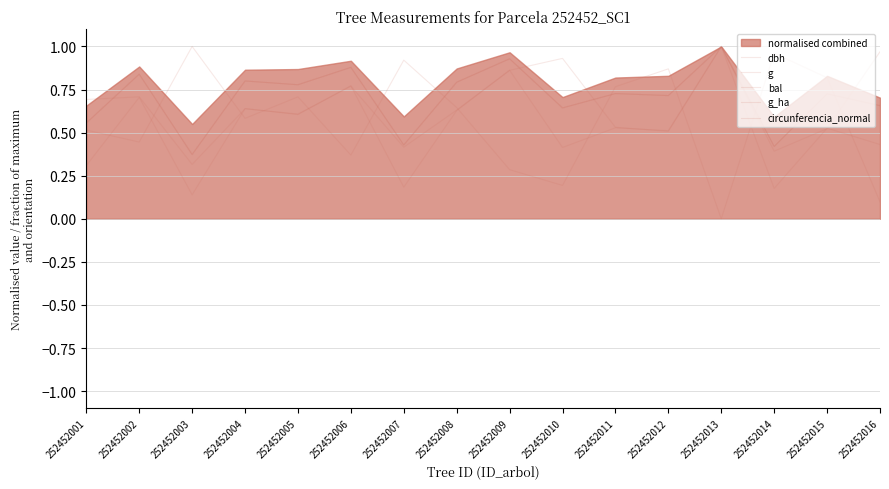

Reading left to right, what are all the values shown in this chart?

dbh: 252452001=0.6	252452002=0.8	252452003=0.4	252452004=0.8	252452005=0.8	252452006=0.9	252452007=0.4	252452008=0.8	252452009=0.9	252452010=0.6	252452011=0.7	252452012=0.7	252452013=1.0	252452014=0.4	252452015=0.7	252452016=0.7
g: 252452001=0.3	252452002=0.7	252452003=0.1	252452004=0.6	252452005=0.6	252452006=0.8	252452007=0.2	252452008=0.6	252452009=0.9	252452010=0.4	252452011=0.5	252452012=0.5	252452013=1.0	252452014=0.2	252452015=0.5	252452016=0.4
bal: 252452001=0.5	252452002=0.4	252452003=1.0	252452004=0.6	252452005=0.7	252452006=0.4	252452007=0.9	252452008=0.6	252452009=0.3	252452010=0.2	252452011=0.8	252452012=0.9	252452013=0.0	252452014=1.0	252452015=0.8	252452016=0.1
g_ha: 252452001=0.7	252452002=0.7	252452003=0.3	252452004=0.6	252452005=0.6	252452006=0.8	252452007=0.4	252452008=0.6	252452009=0.9	252452010=0.9	252452011=0.5	252452012=0.5	252452013=1.0	252452014=0.4	252452015=0.5	252452016=1.0
circunferencia_normal: 252452001=0.6	252452002=0.8	252452003=0.4	252452004=0.8	252452005=0.8	252452006=0.9	252452007=0.4	252452008=0.8	252452009=0.9	252452010=0.6	252452011=0.7	252452012=0.7	252452013=1.0	252452014=0.4	252452015=0.7	252452016=0.7